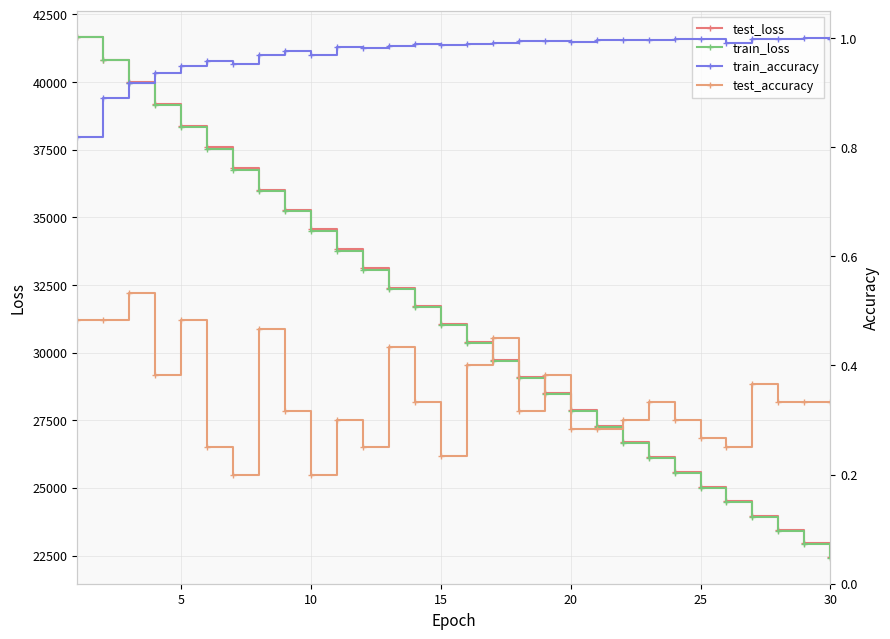

What is the difference between the second highest and minimum values in the train_accuracy series?

0.2